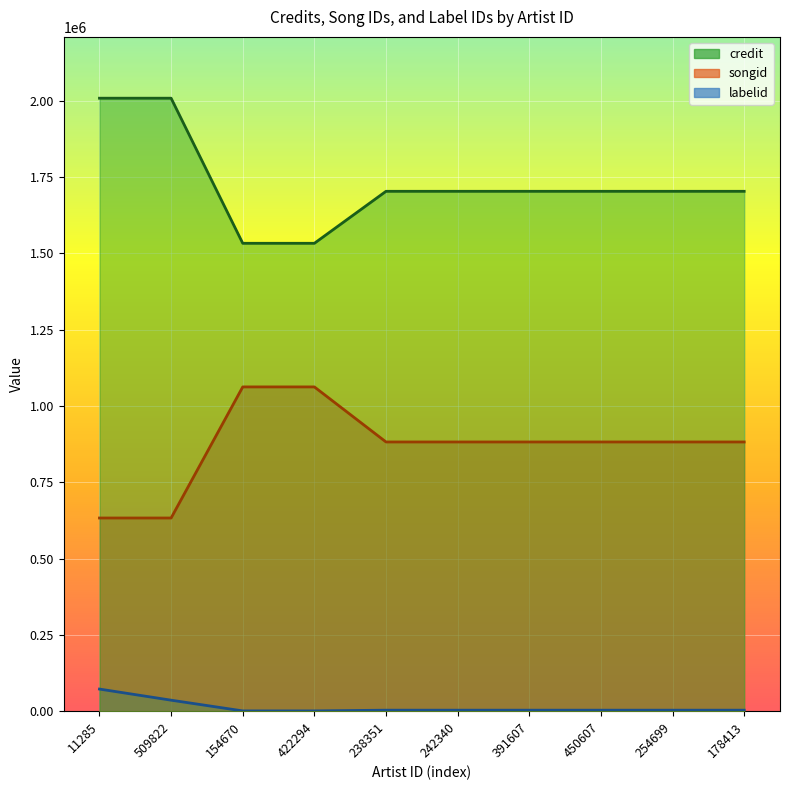

True or false: labelid_line has a value of 3562 at 450607.

True